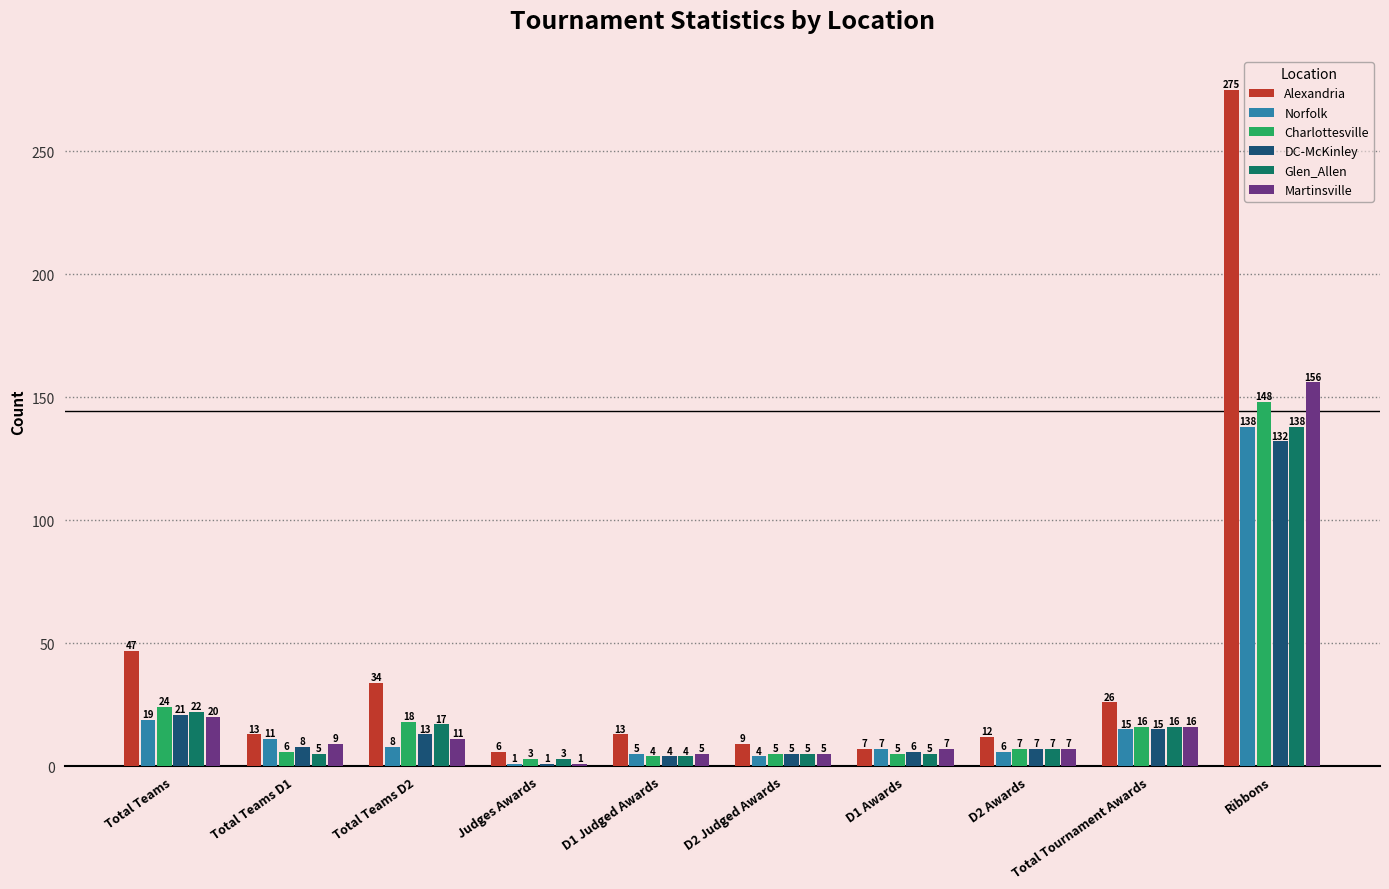

At how many categories does at least one series exceed 184?

1